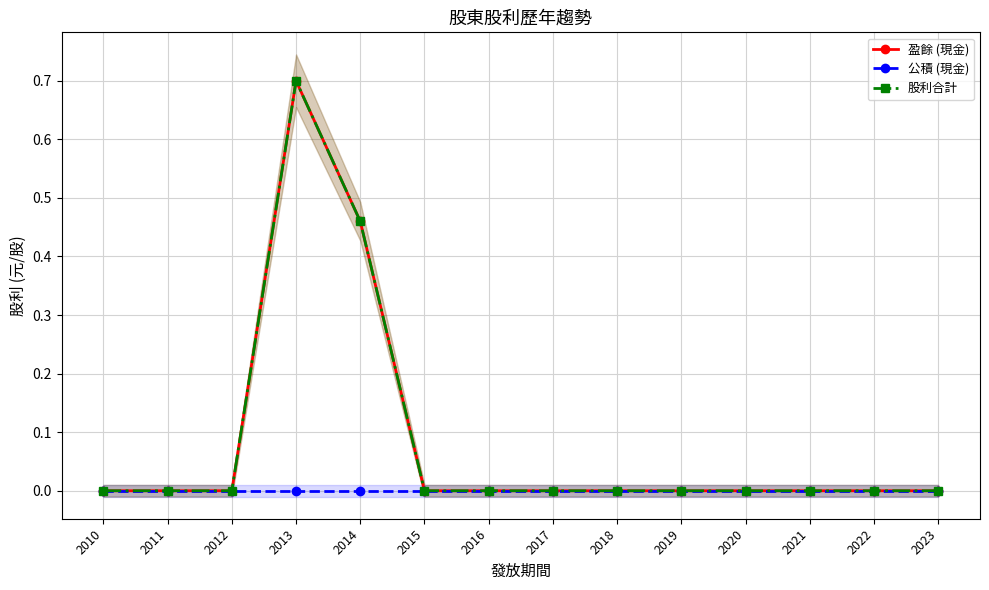

At 2016, list the series in order from smallest to largest.

盈餘 (現金), 公積 (現金), 股利合計